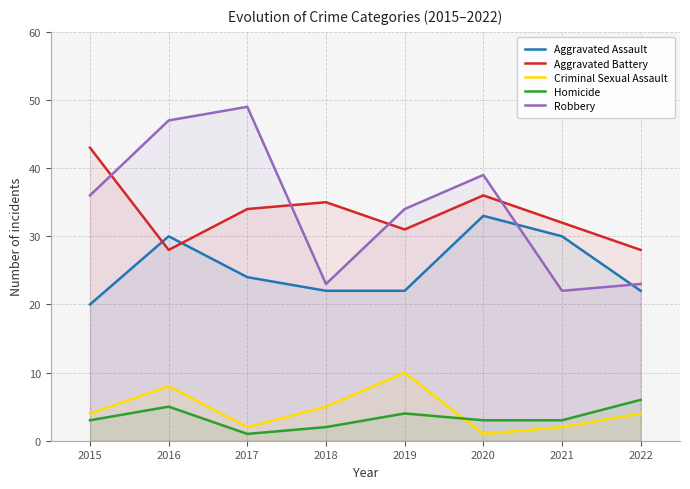

True or false: Homicide and Aggravated Assault intersect in this chart.

False